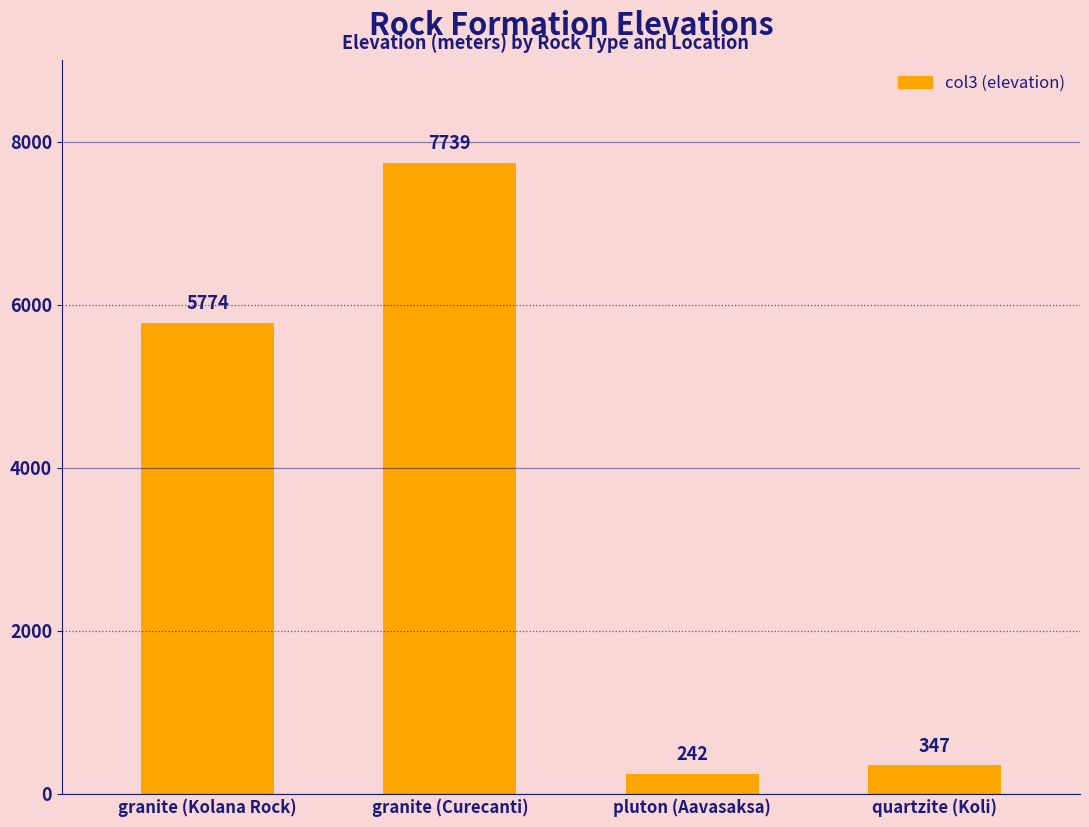

List the labels in order of value, largest first.

granite (Curecanti), granite (Kolana Rock), quartzite (Koli), pluton (Aavasaksa)